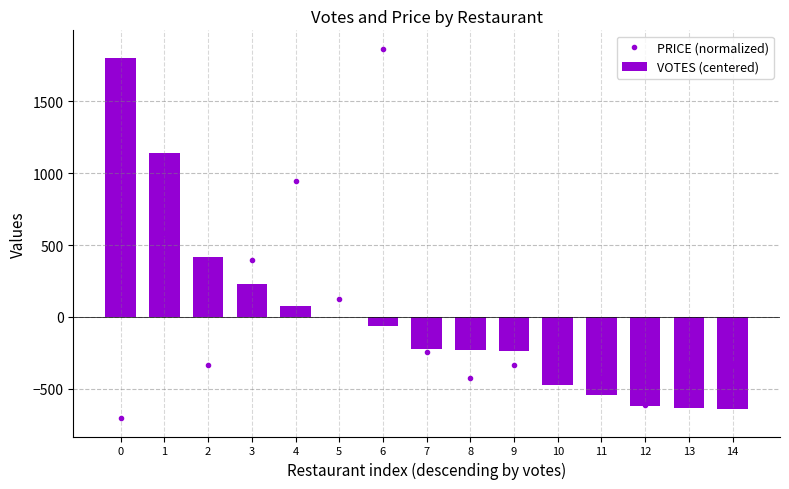

Rank the series by their maximum value, from highest to lowest.

PRICE (normalized), VOTES (centered)